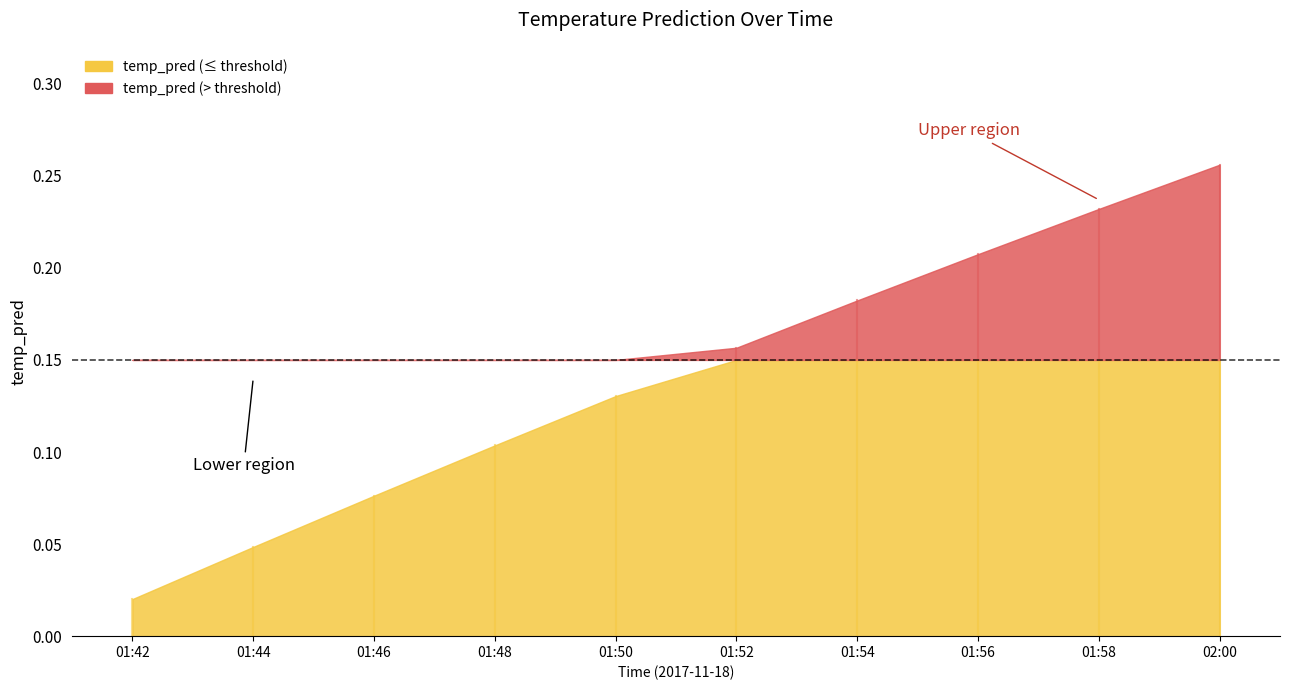

List the labels in order of value, smallest first.

2017-11-18 01:42:00, 2017-11-18 01:44:00, 2017-11-18 01:46:00, 2017-11-18 01:48:00, 2017-11-18 01:50:00, 2017-11-18 01:52:00, 2017-11-18 01:54:00, 2017-11-18 01:56:00, 2017-11-18 01:58:00, 2017-11-18 02:00:00